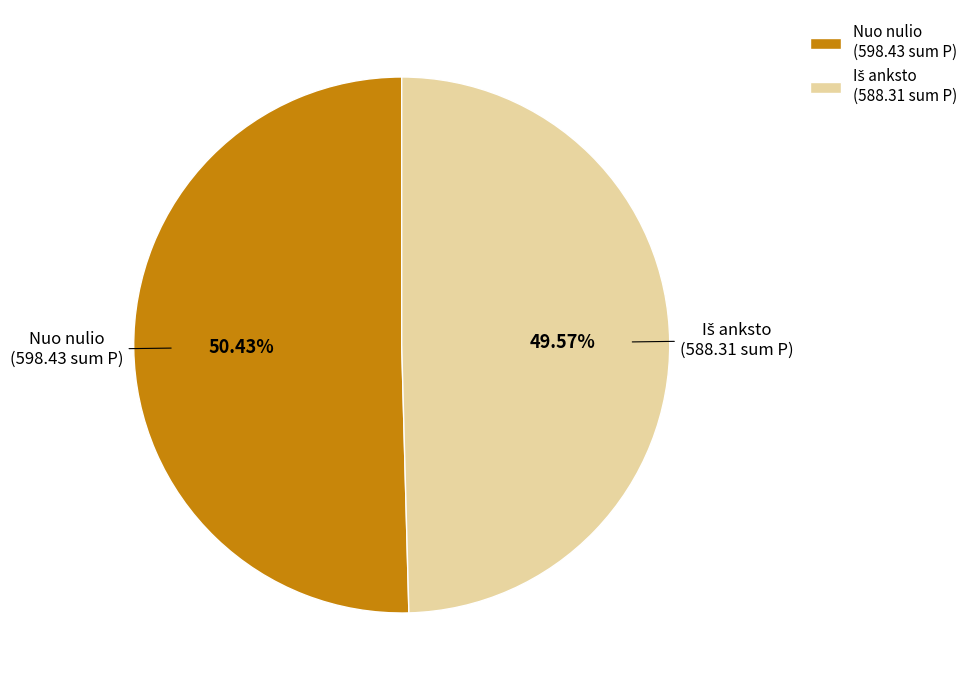

Is there any slice that represents more than half of the pie?

Yes